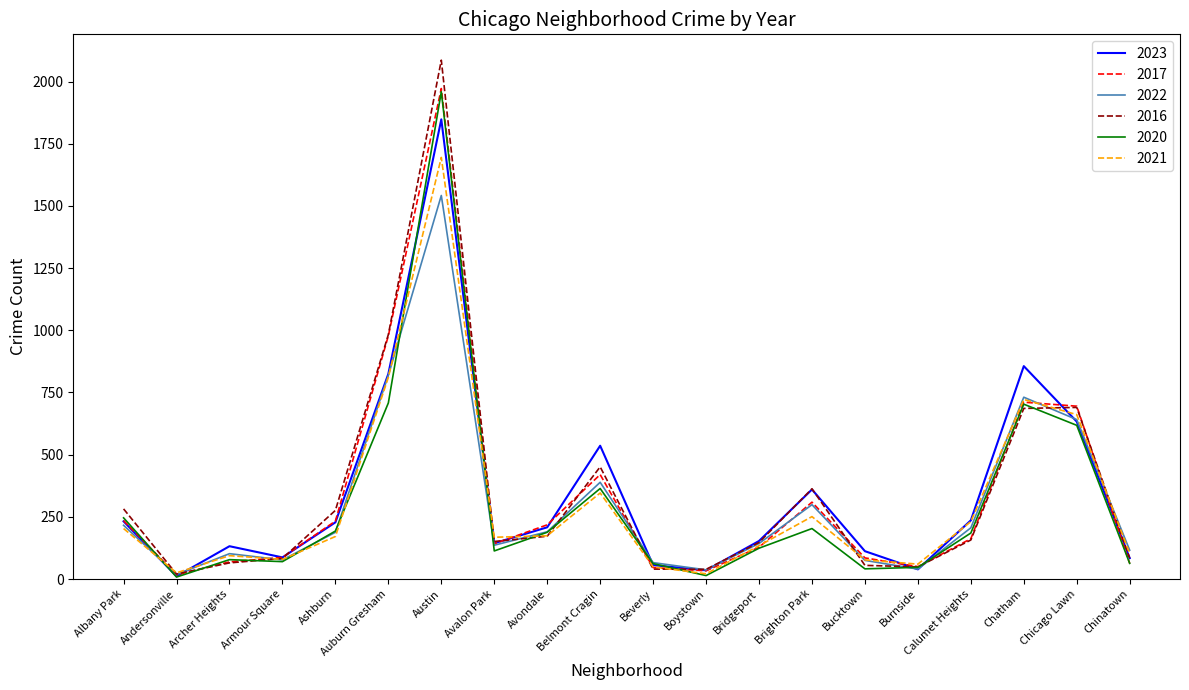

How many lines are shown in the chart?

6